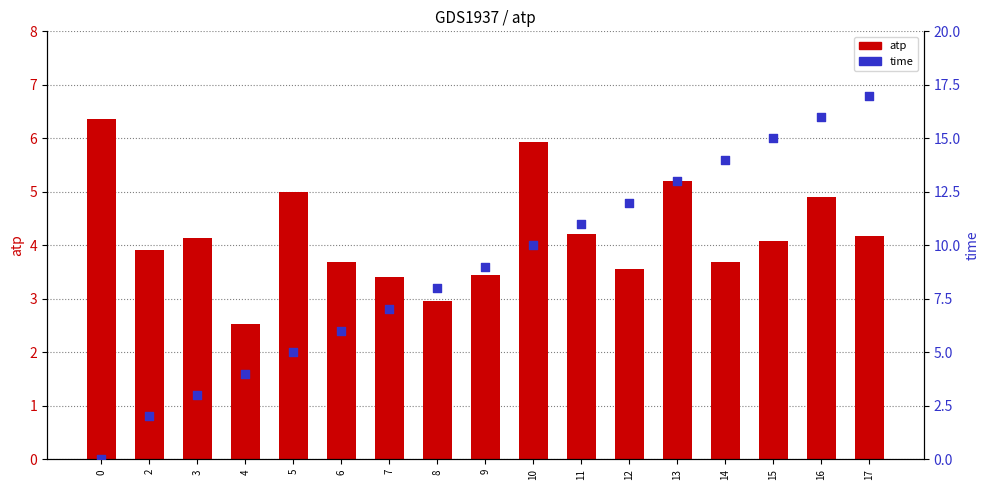

Which series reaches the maximum Y coordinate?

time